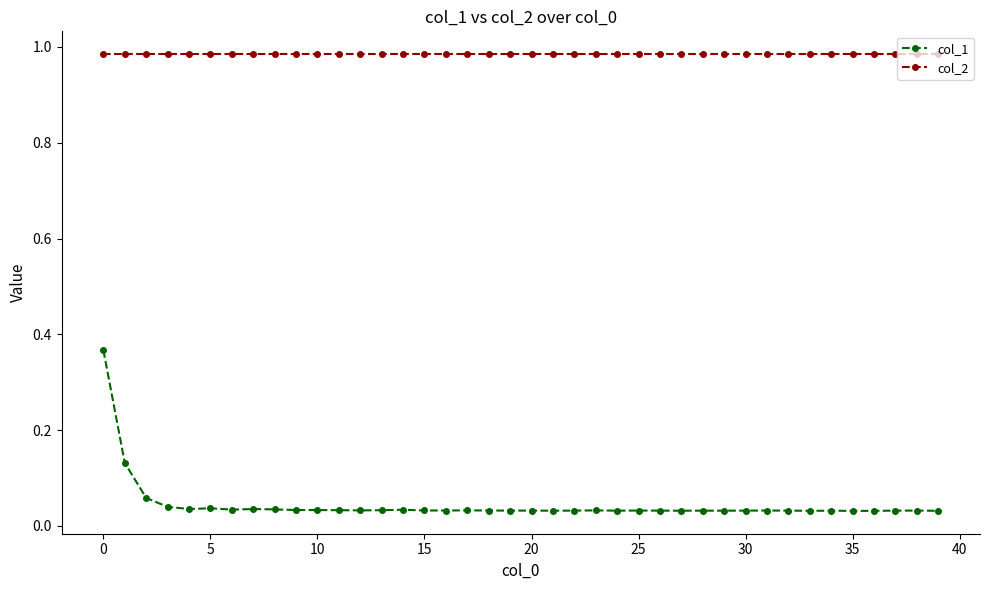

True or false: col_1 and col_2 cross at least once.

False